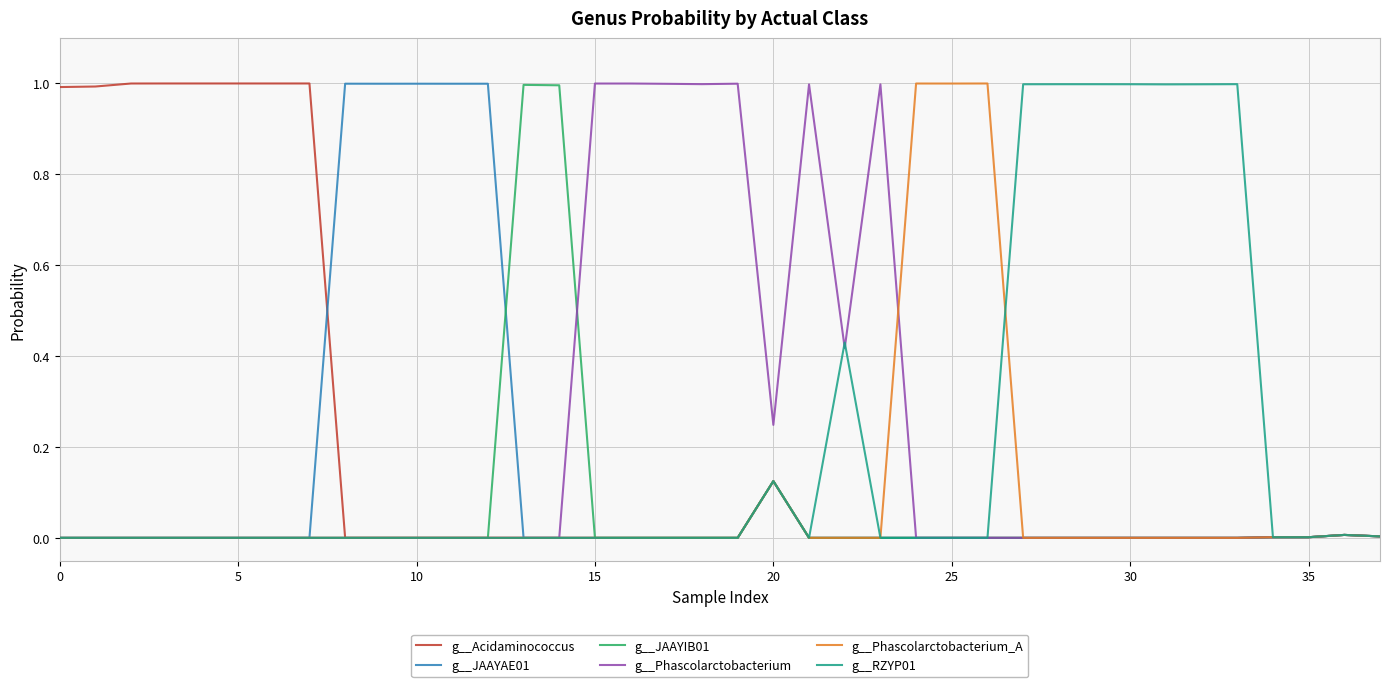

What are all the series names shown in the legend?

g__Acidaminococcus, g__JAAYAE01, g__JAAYIB01, g__Phascolarctobacterium, g__Phascolarctobacterium_A, g__RZYP01